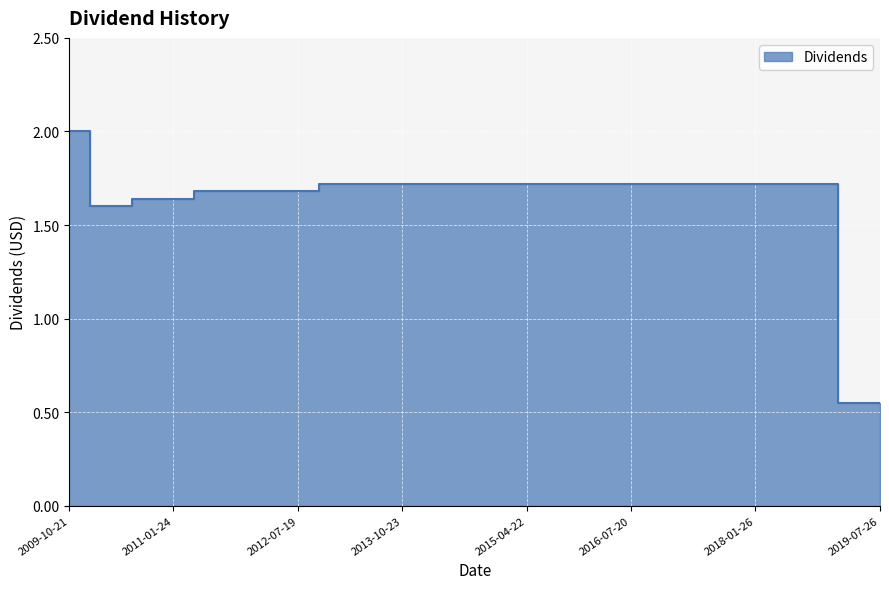

At which label is the value closest to 1?

2019-01-25